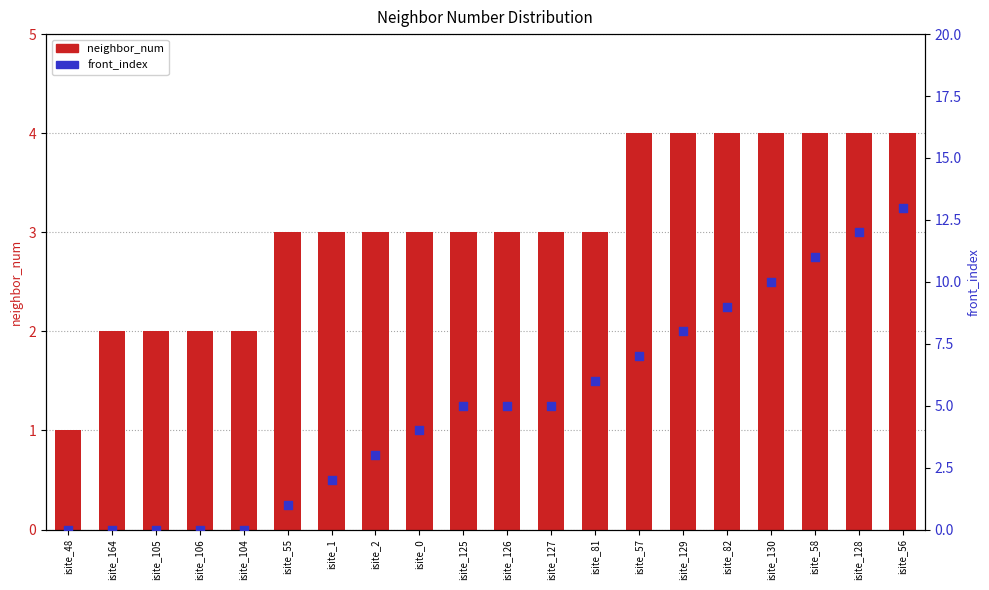

Which series has the largest total across all categories?

front_index